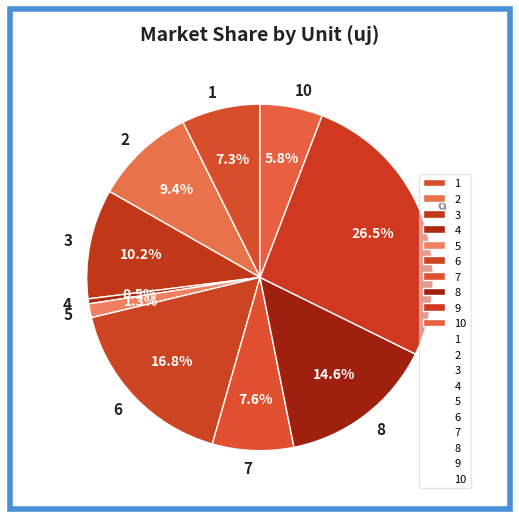

Combined, do 2 and 8 account for over 50%?

No